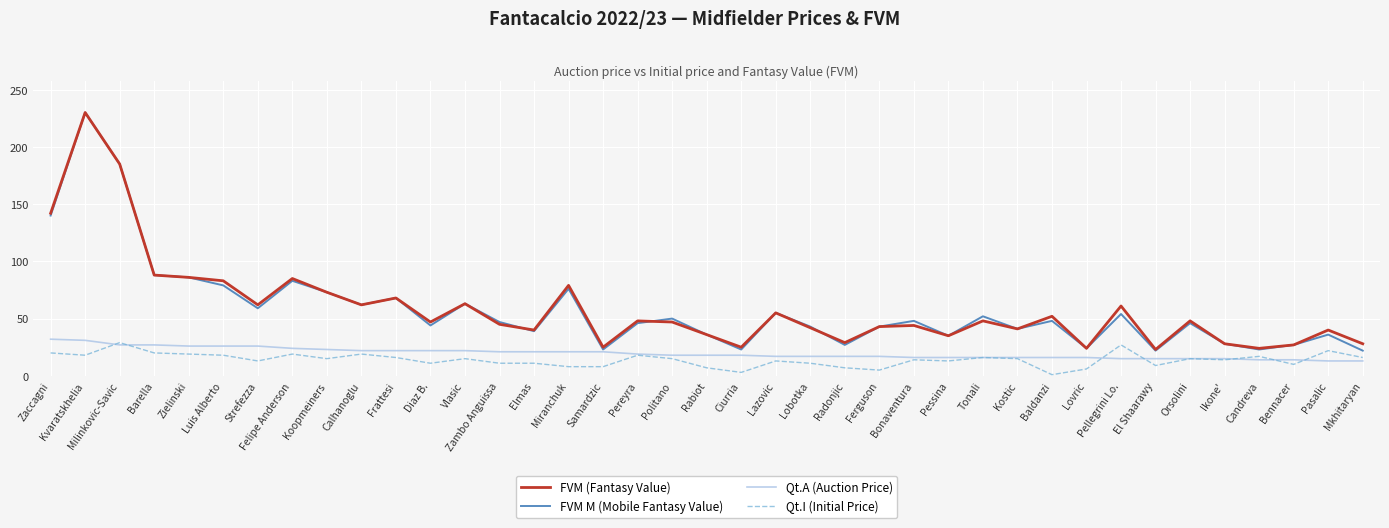

Is it true that Qt.I (Initial Price) equals 40 at Milinkovic-Savic?

False